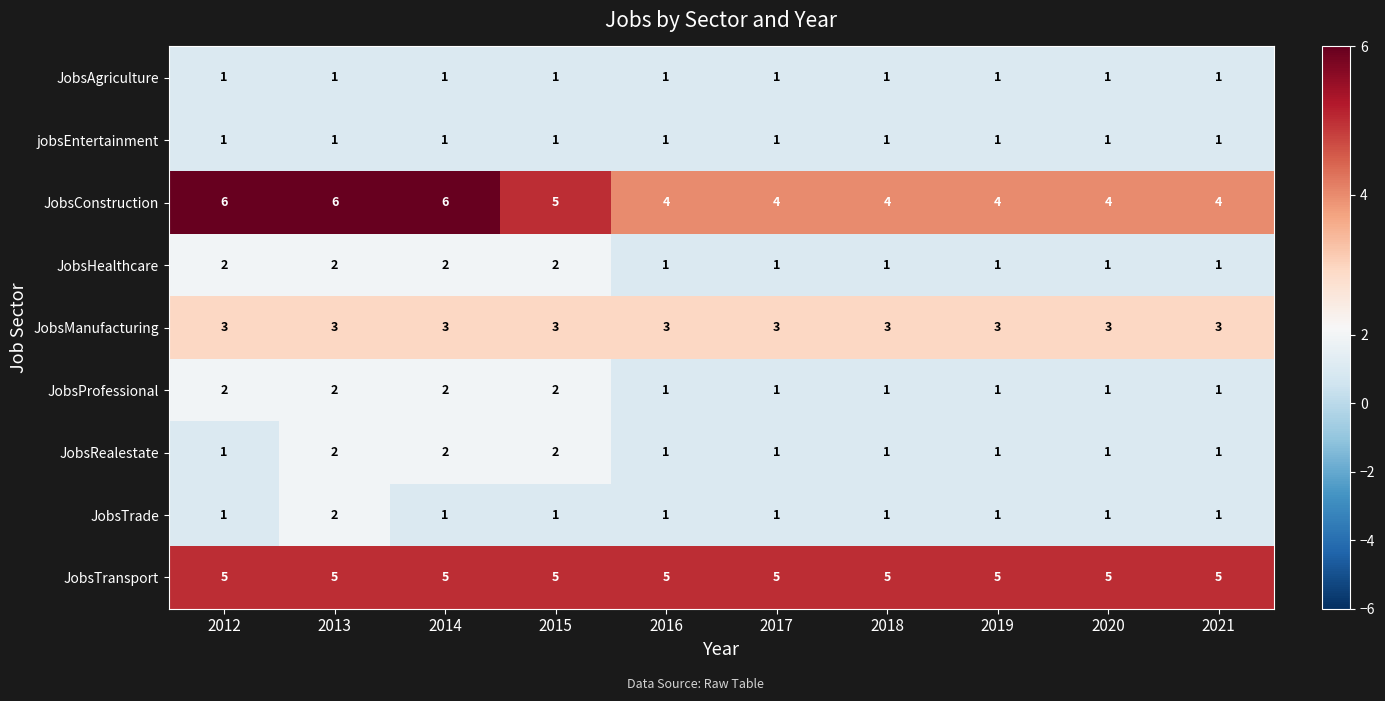

What is the average value of the JobsConstruction series?

5